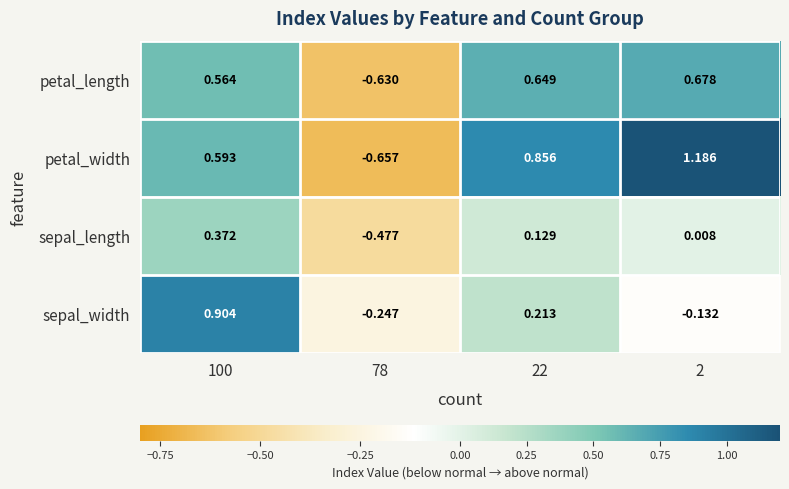

At 22, list the series in order from largest to smallest.

petal_width, petal_length, sepal_width, sepal_length